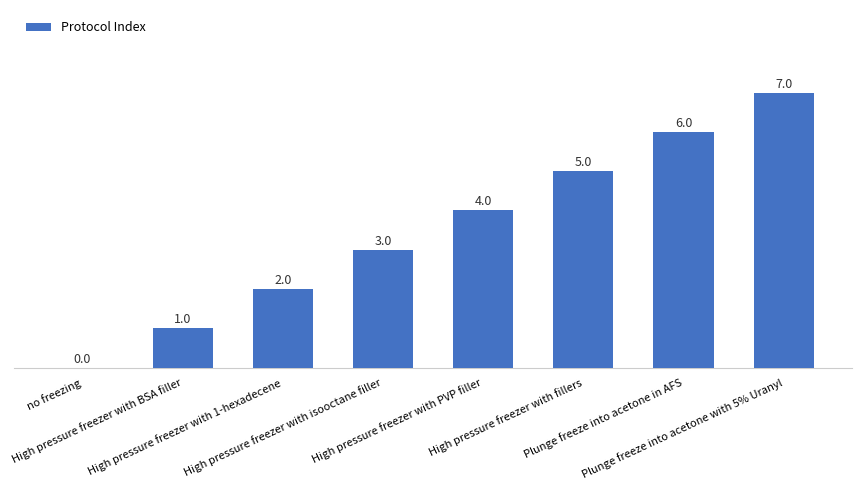

What is the sum of all values?

28